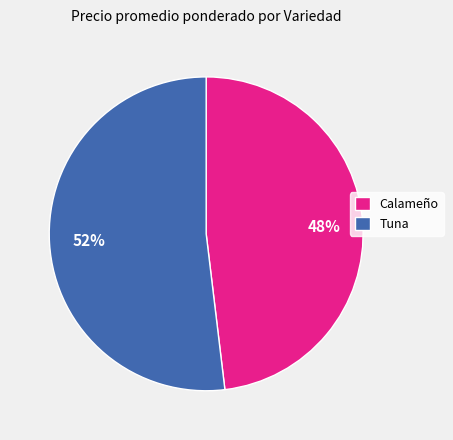

To the nearest percent, what percentage of the pie is Tuna?

52%